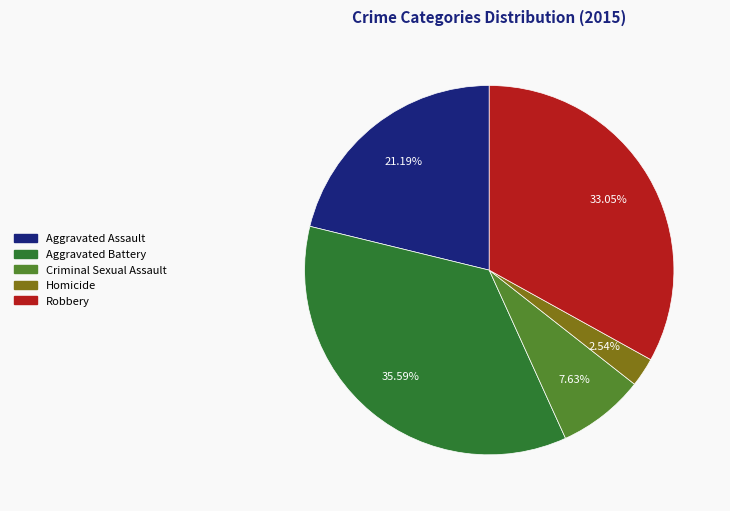

How many slices are in this pie chart?

5